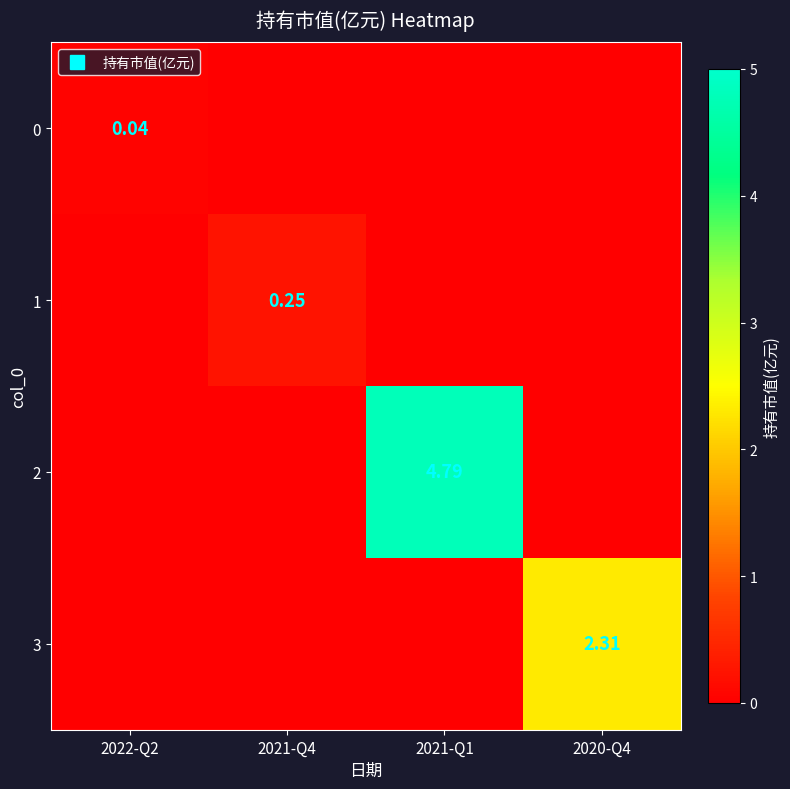

At which label does 1 reach its peak?

2021-Q4